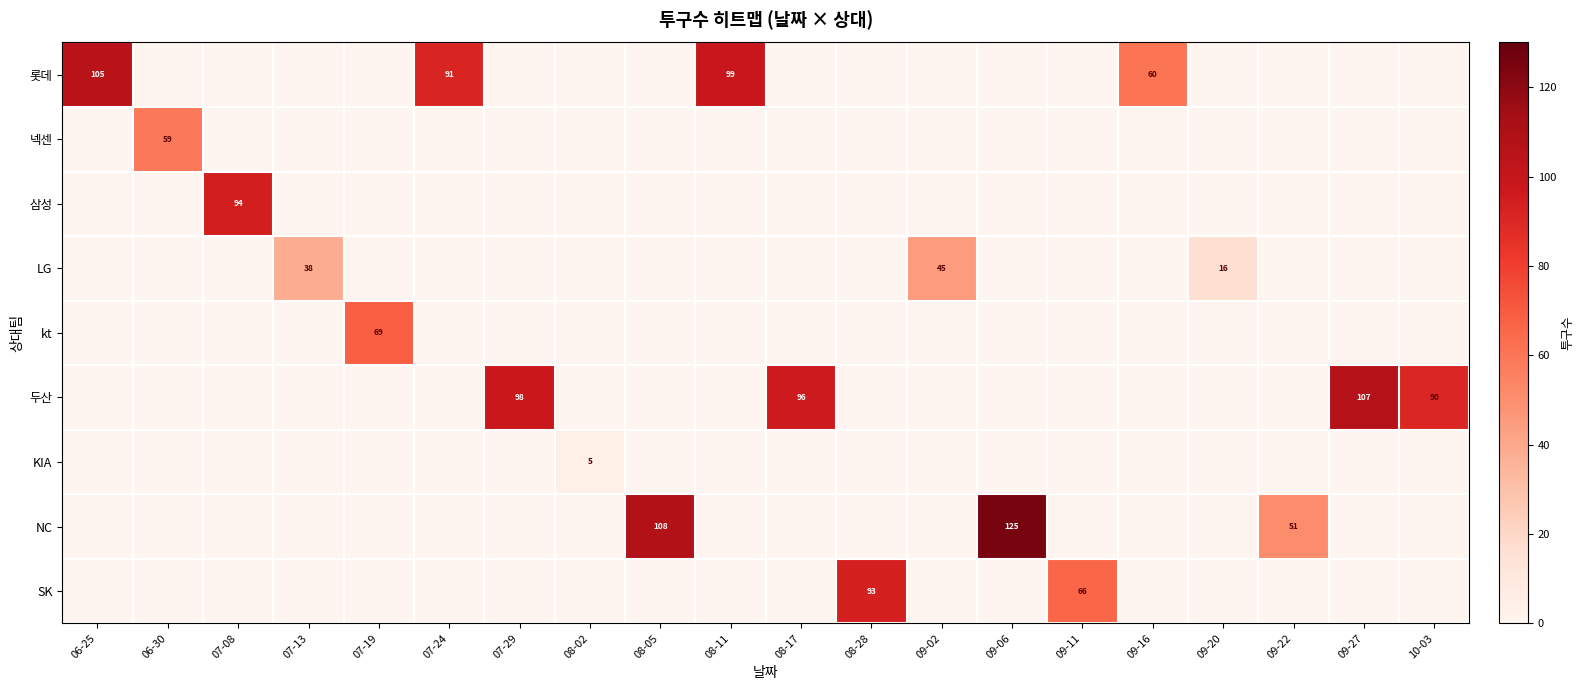

Which label corresponds to the largest value in the chart?

09-06